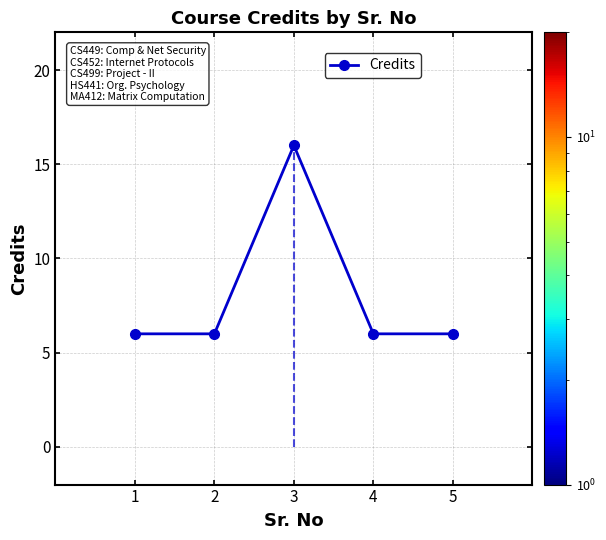

How many categories are shown in the chart?

5